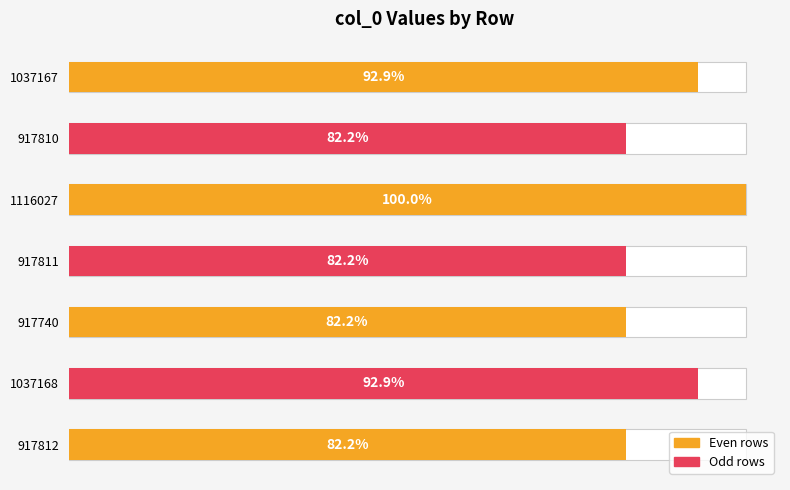

The value at 0.2 is 917810. True or false?

True